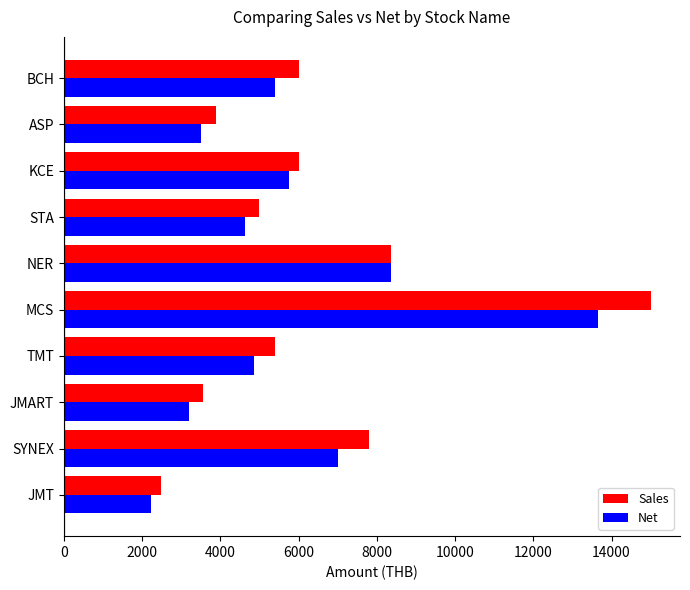

Is it true that Sales equals 2954.3 at STA?

False